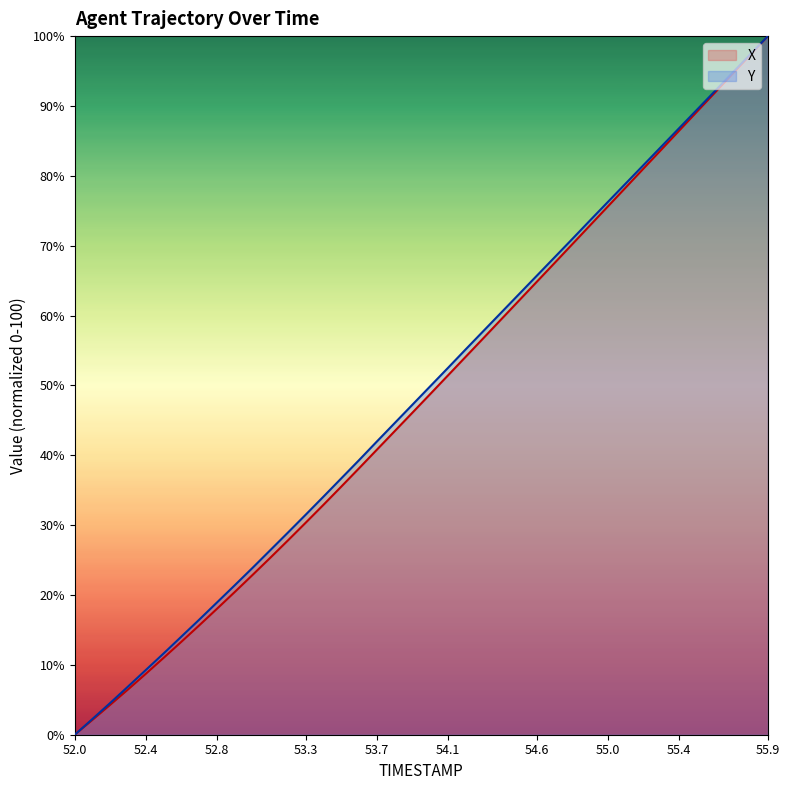

Which has a higher value, 55.4 or 53.9?

55.4